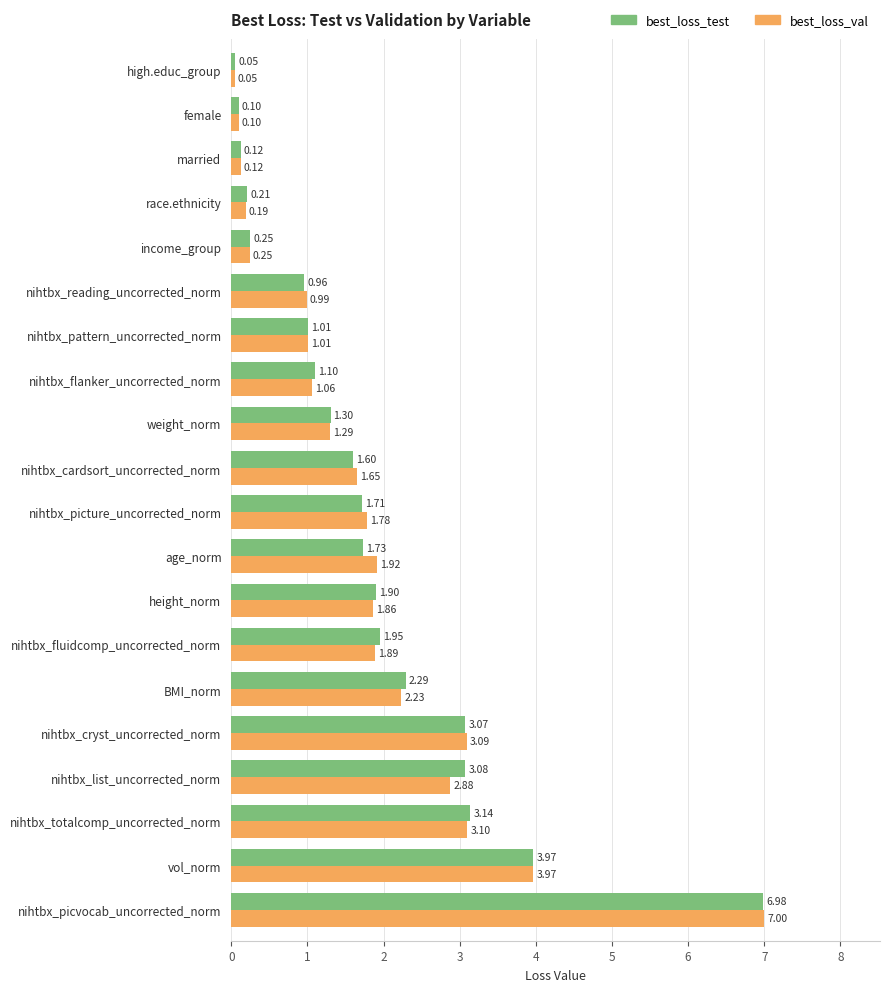

Which series has the largest total across all categories?

best_loss_test